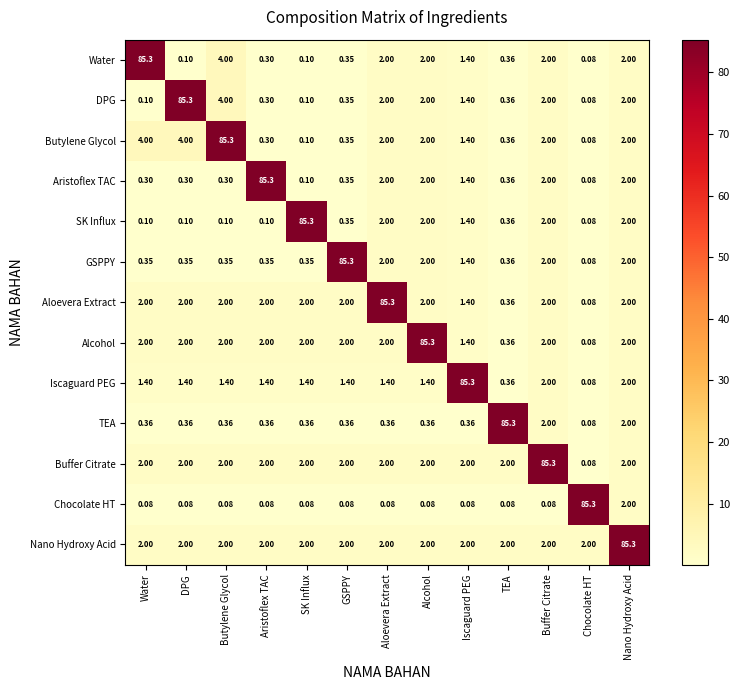

Where is Chocolate HT nearest to the value 42?

Nano Hydroxy Acid